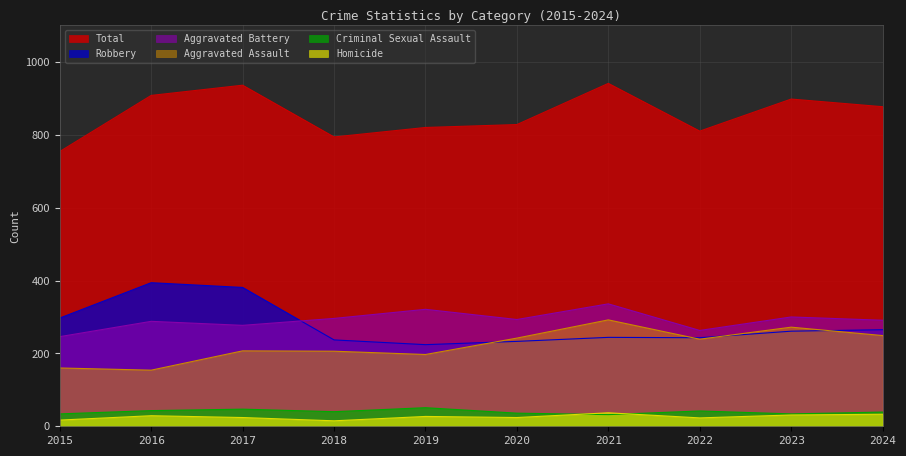

Rank the categories by Robbery value from highest to lowest.

2016, 2017, 2015, 2024, 2023, 2021, 2022, 2018, 2020, 2019